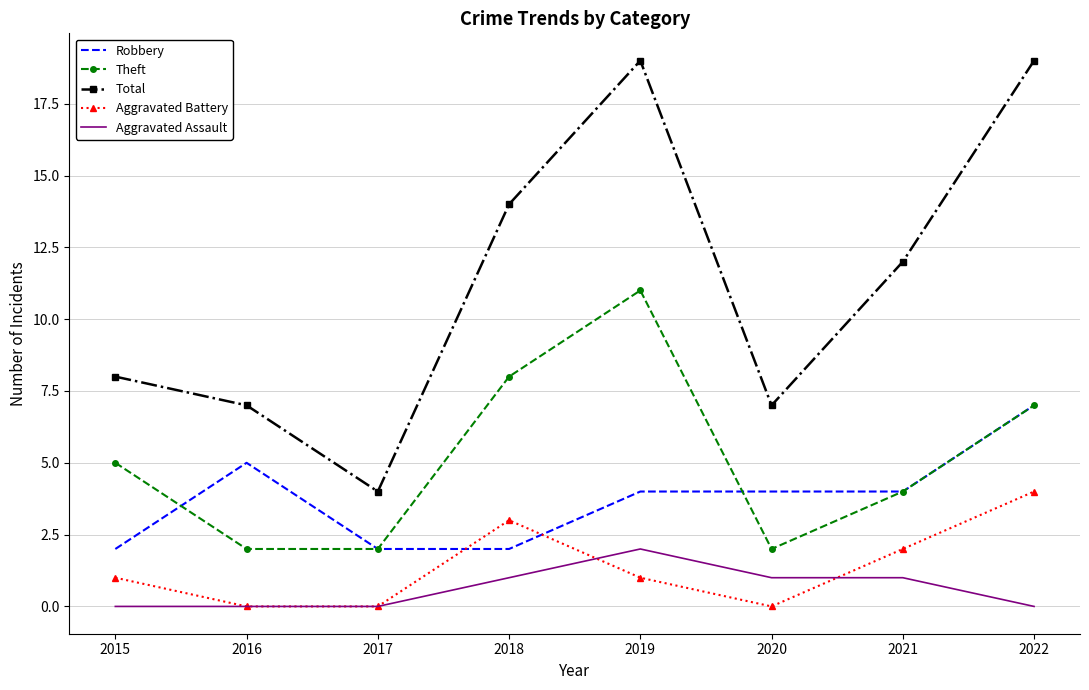

What is the maximum value shown in the chart?

19